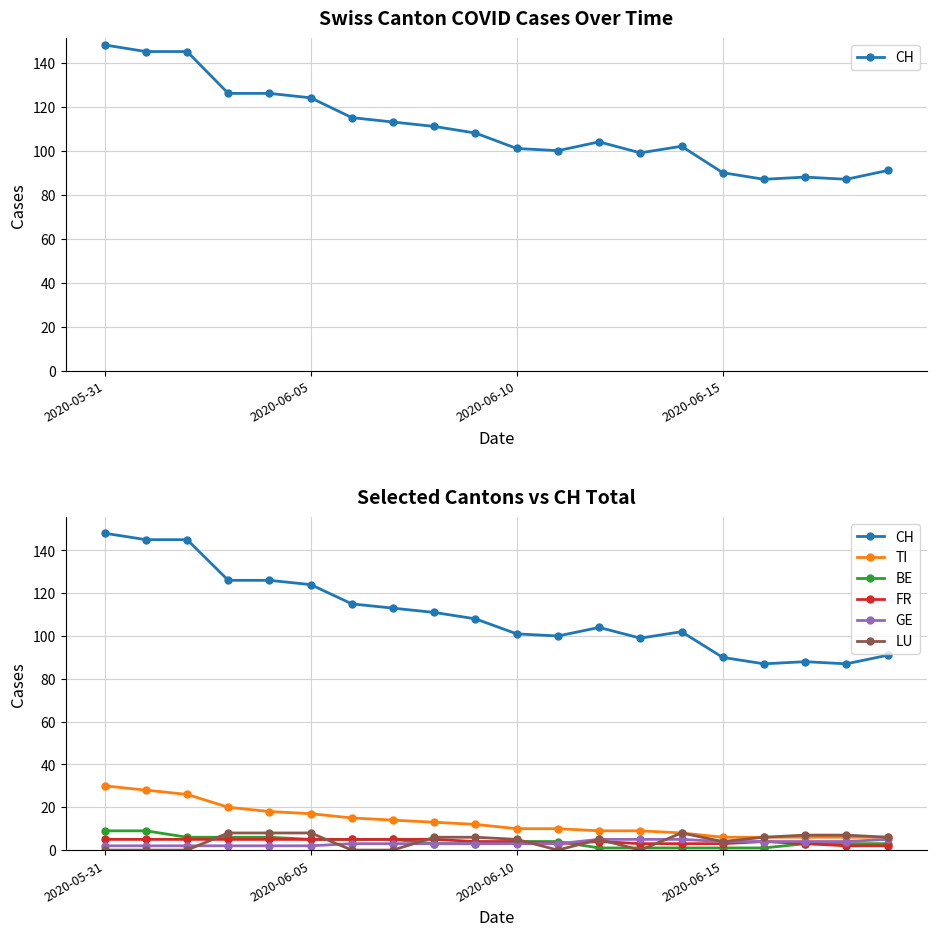

Count the number of categories in the chart.

20